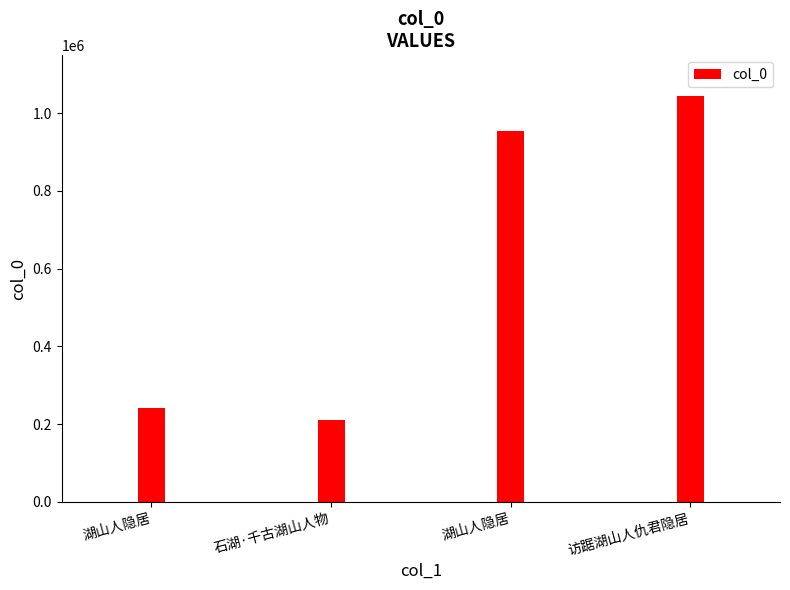

Where does the data first go above 954950?

访踞湖山人仇君隐居